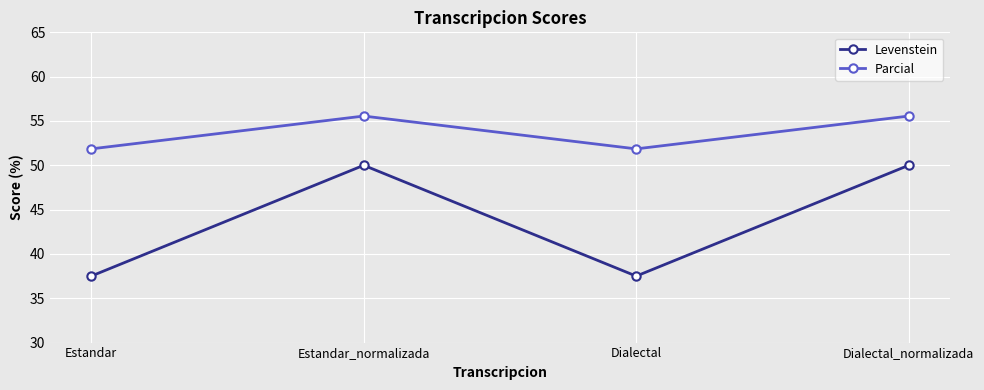

Is the value of Parcial at Dialectal greater than the value of Levenstein at Dialectal?

Yes